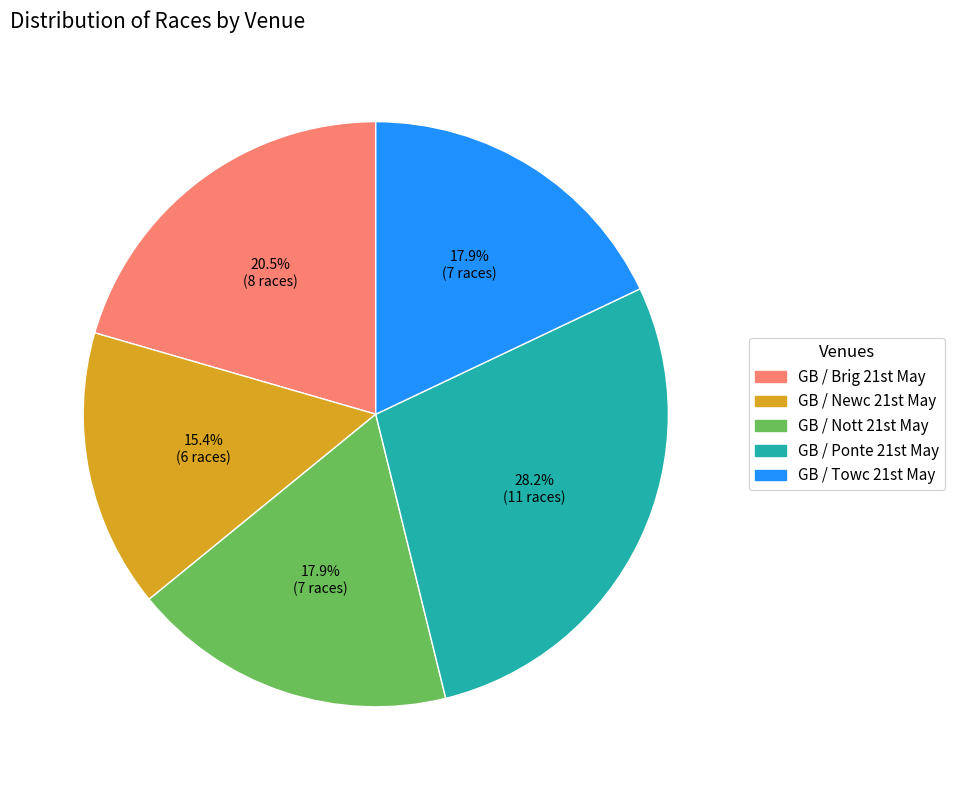

Which category has the smallest portion of the pie?

GB / Newc 21st May